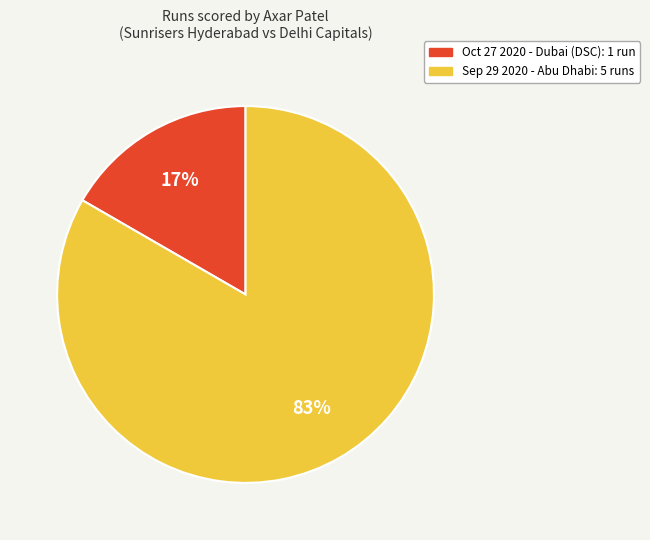

Does Oct 27 2020 represent more than half of the total?

No